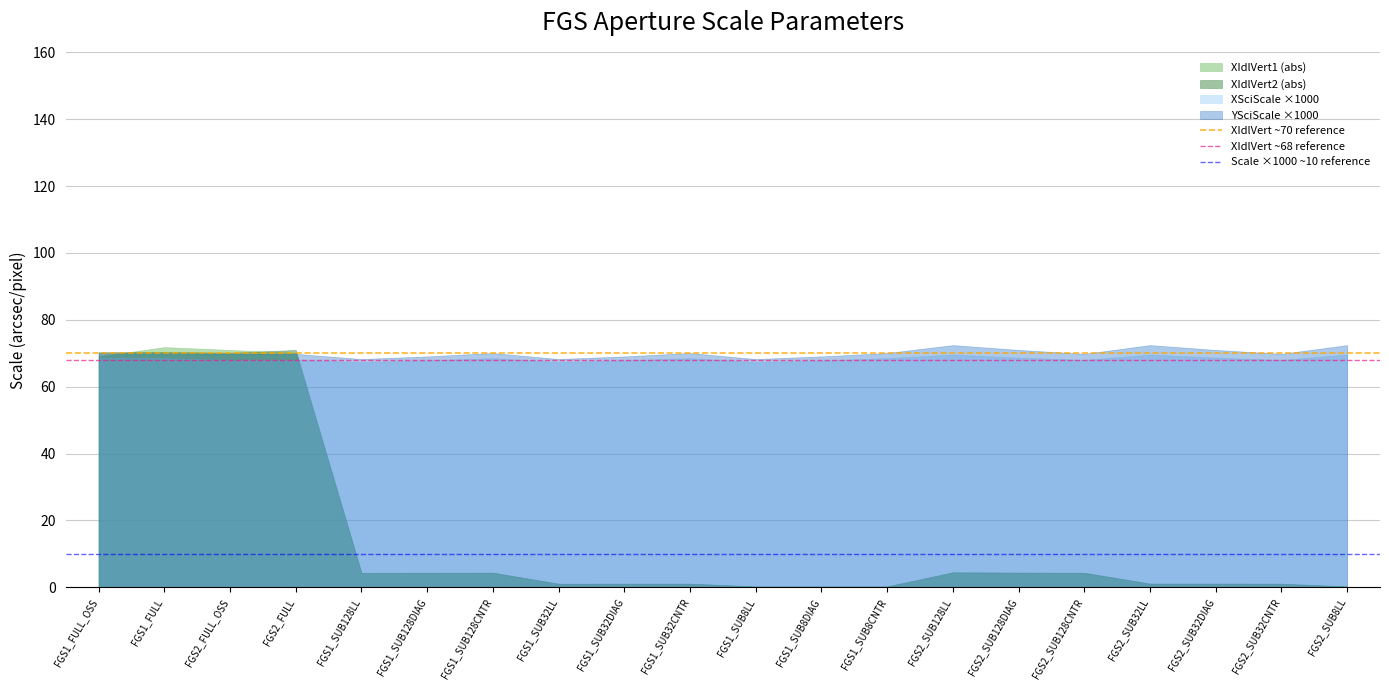

What is the total value across all series at FGS1_SUB128CNTR?

147.4